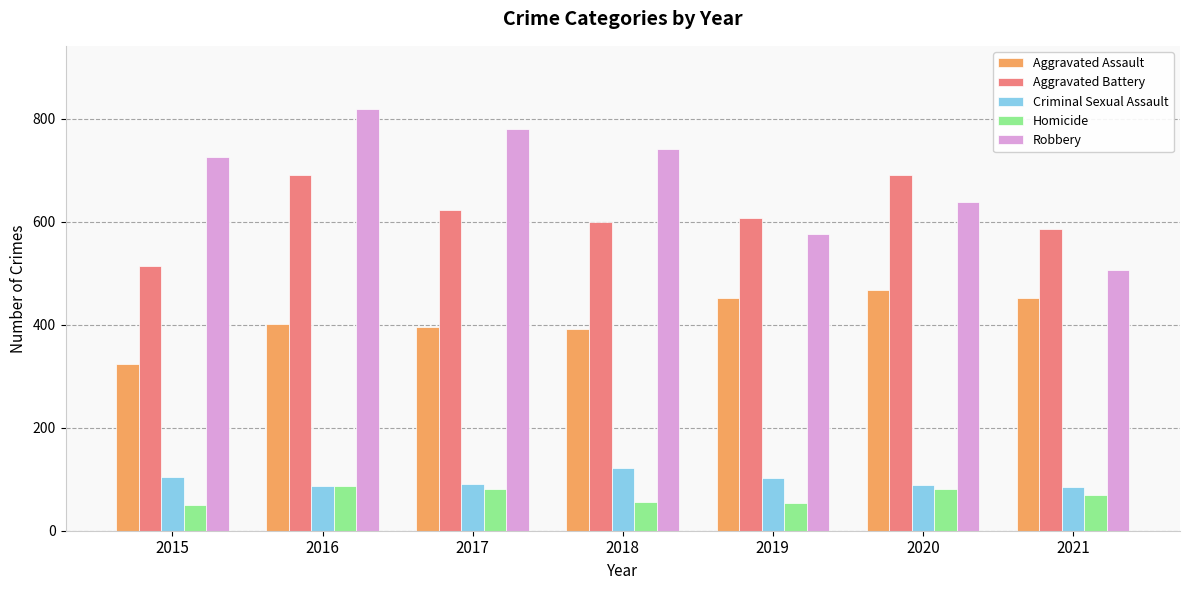

What is the sum of the Aggravated Battery values at 2020 and 2018?

1291